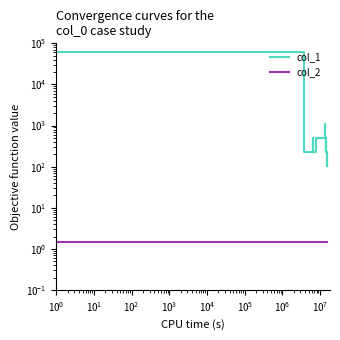

What is the maximum value for col_1?

60185.5